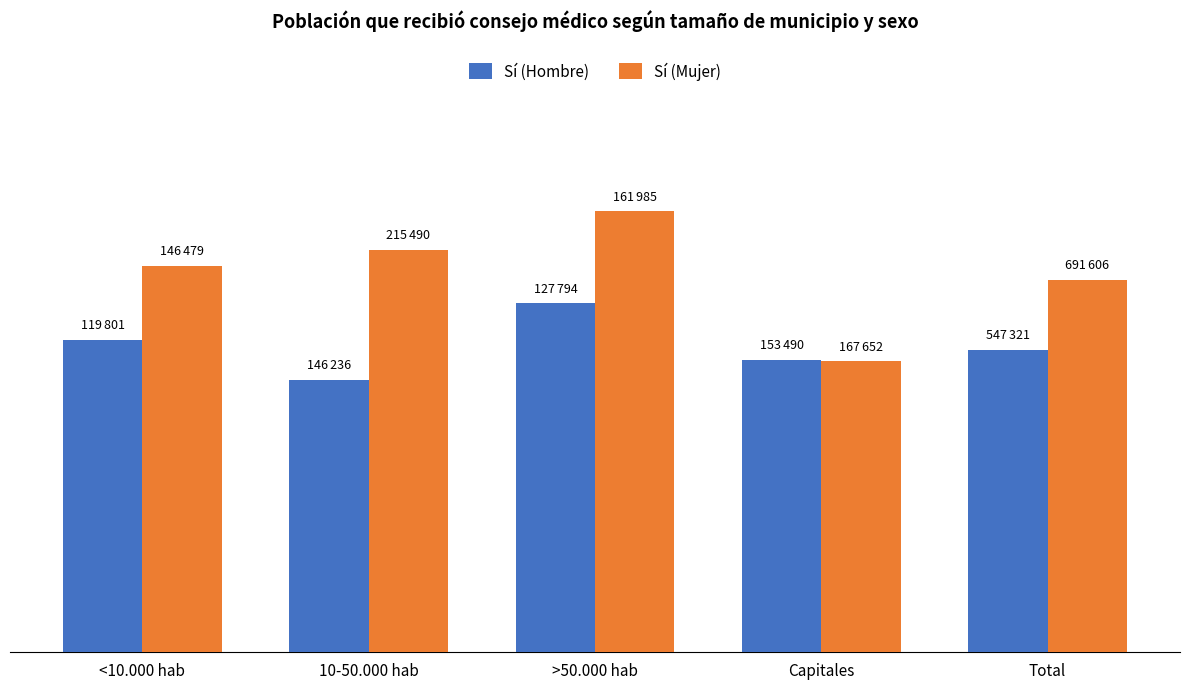

What are all the series names shown in the legend?

Sí (Hombre), Sí (Mujer)